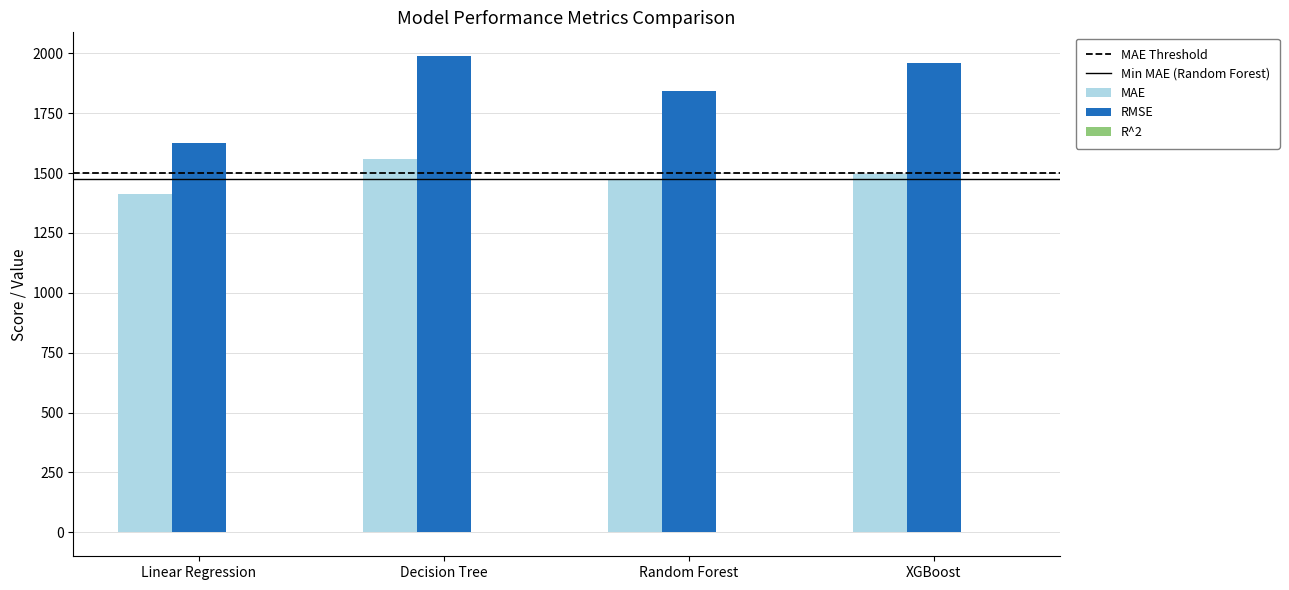

Which series changed the most between Linear Regression and Random Forest?

RMSE